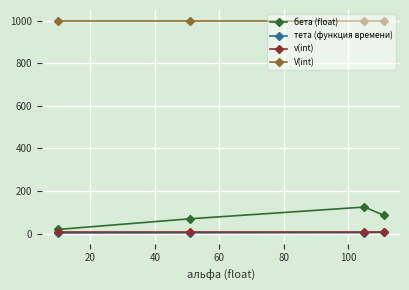

Which series has the largest range (max minus min)?

бета (float)